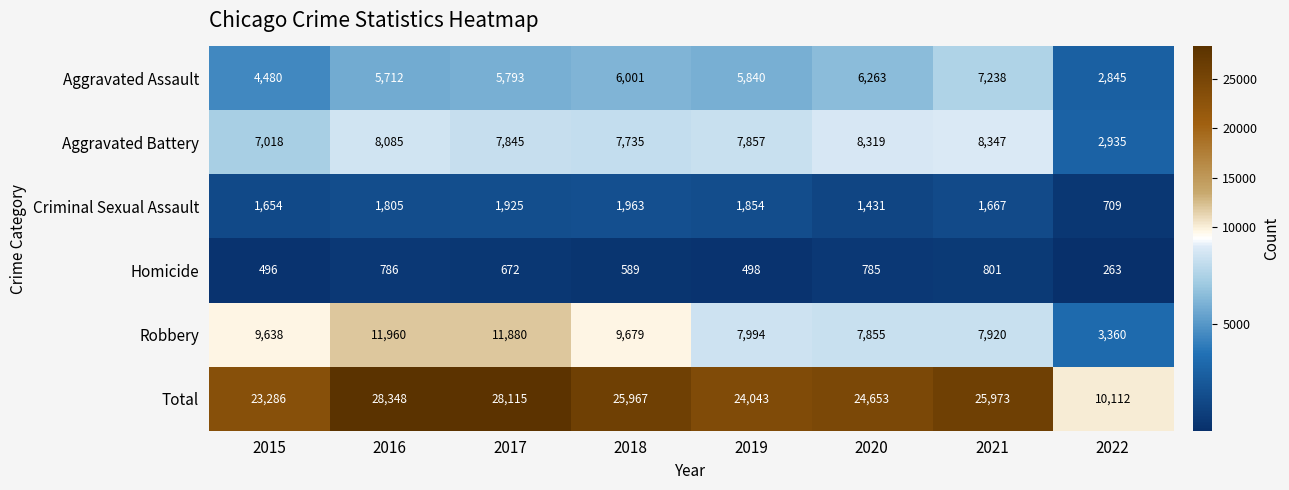

What is the difference between the highest and lowest values at 2019?

23545